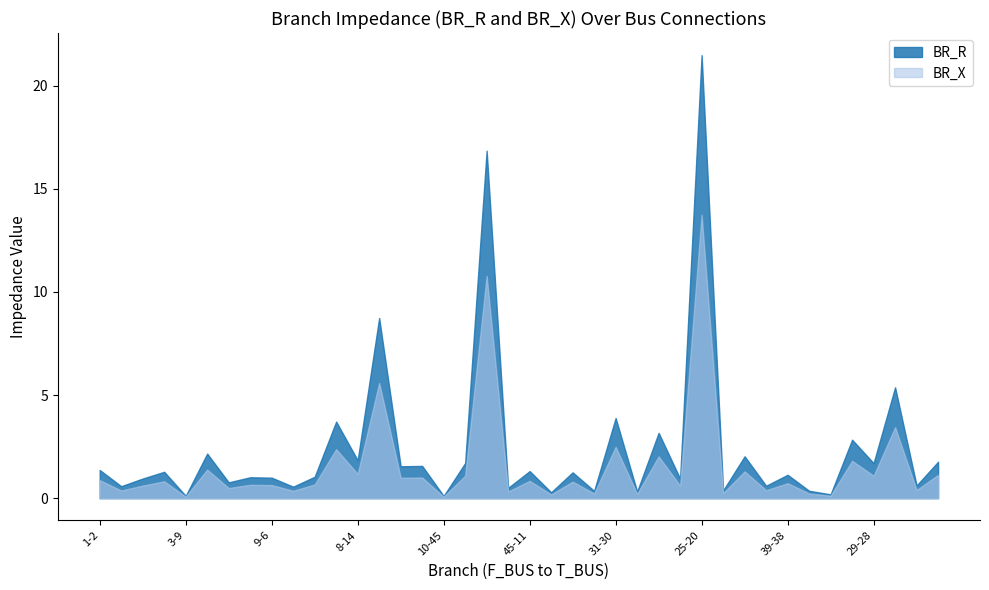

What position from the left is 11-12?

22